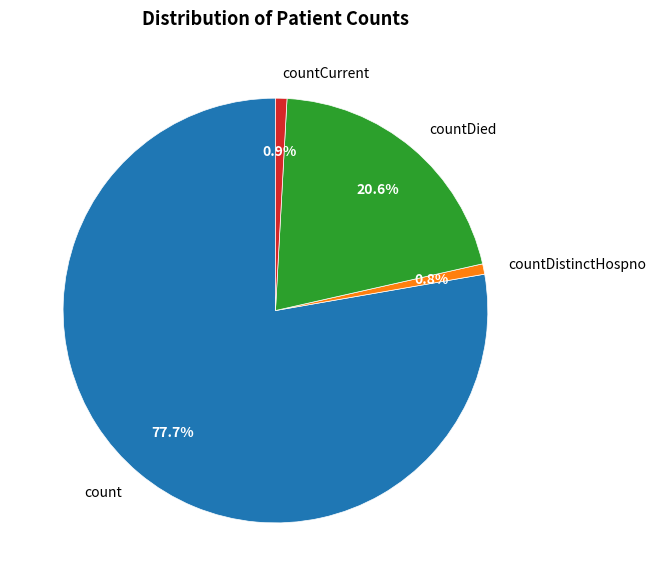

To the nearest percent, what percentage of the pie is countDied?

21%